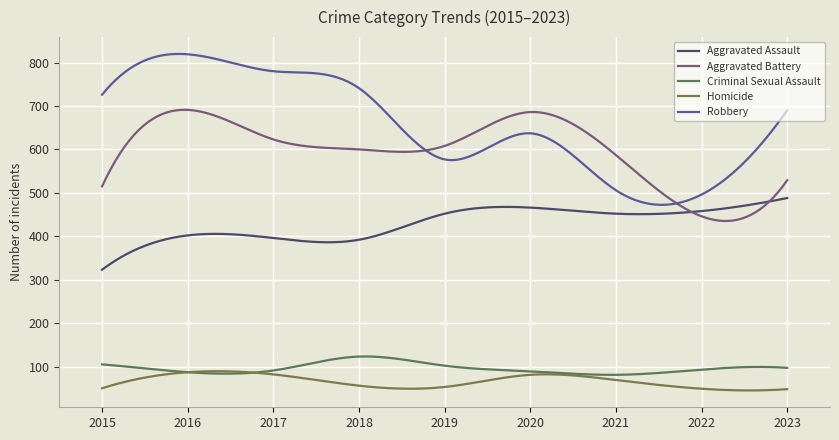

What is the smallest value displayed?

45.0